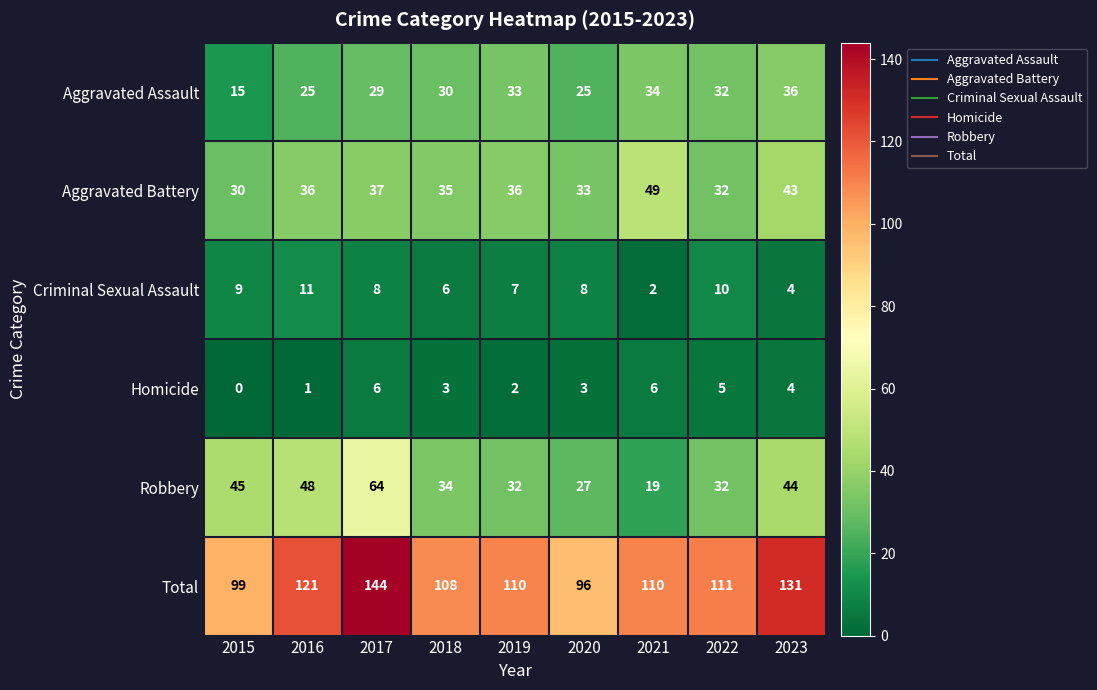

What is the difference between the maximum and minimum values in the Homicide series?

6